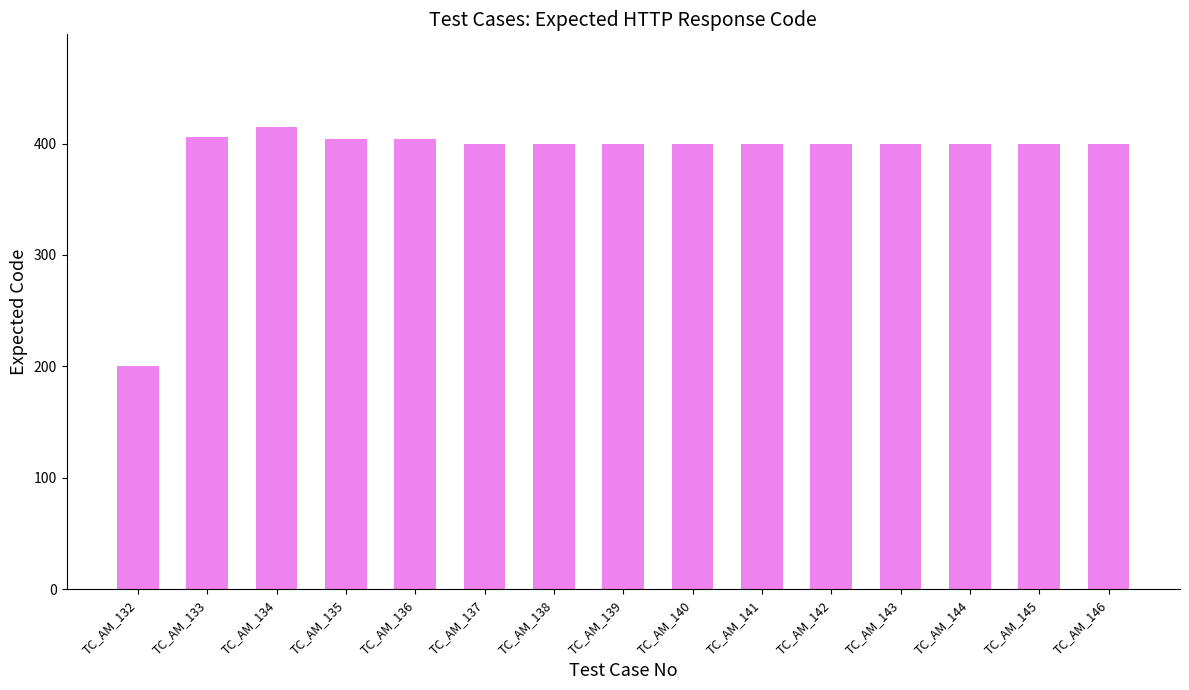

Reading right to left, what are all the values shown in this chart?

400	400	400	400	400	400	400	400	400	400	404	404	415	406	200